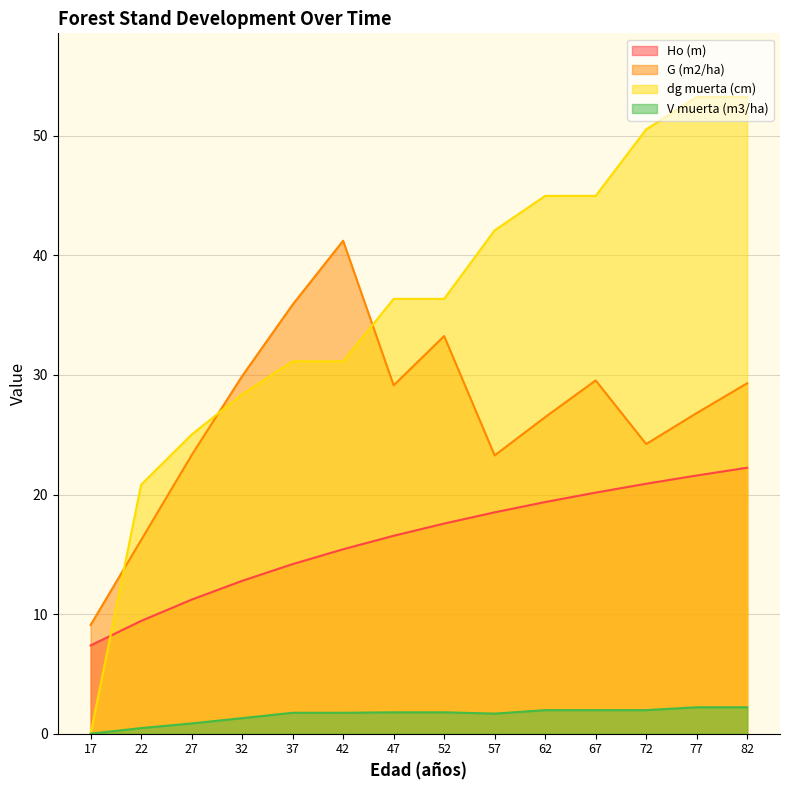

What is the average value of the G (m2/ha) series?

27.0